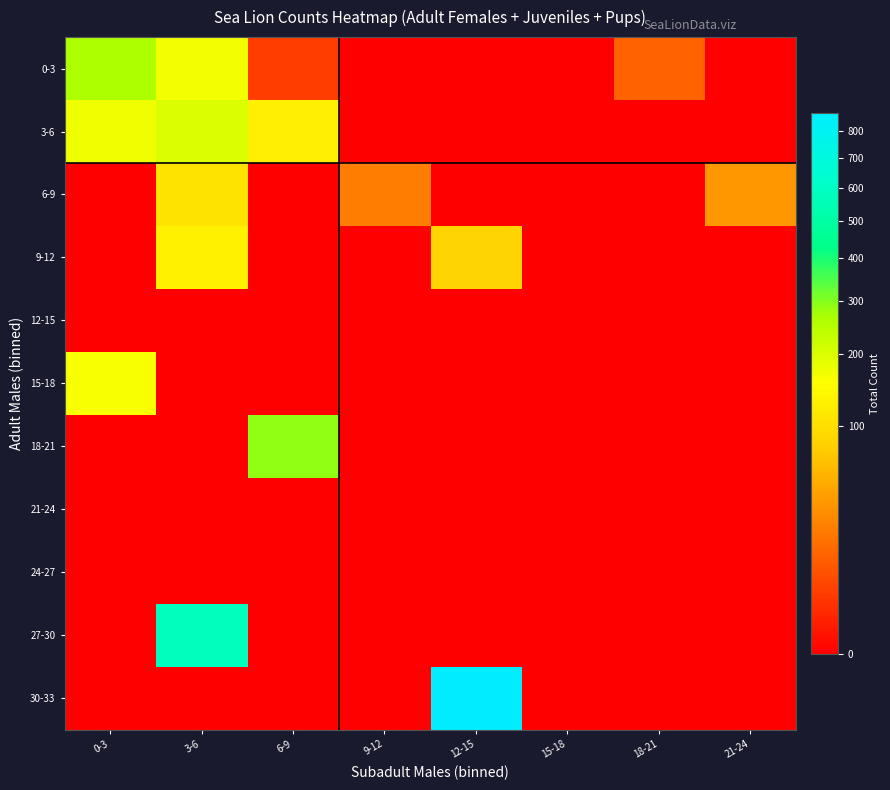

Between 0-3 and 18-21, which is larger?

0-3